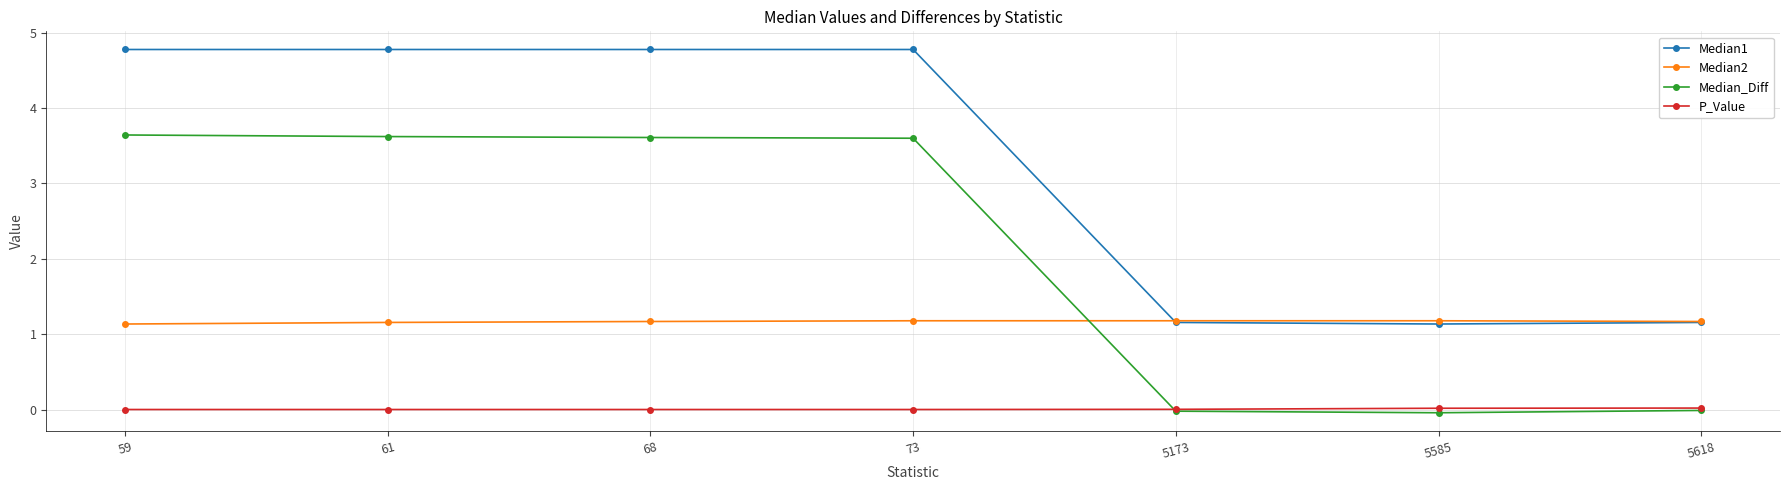

The Median1 series shows 8.1 at 61. True or false?

False